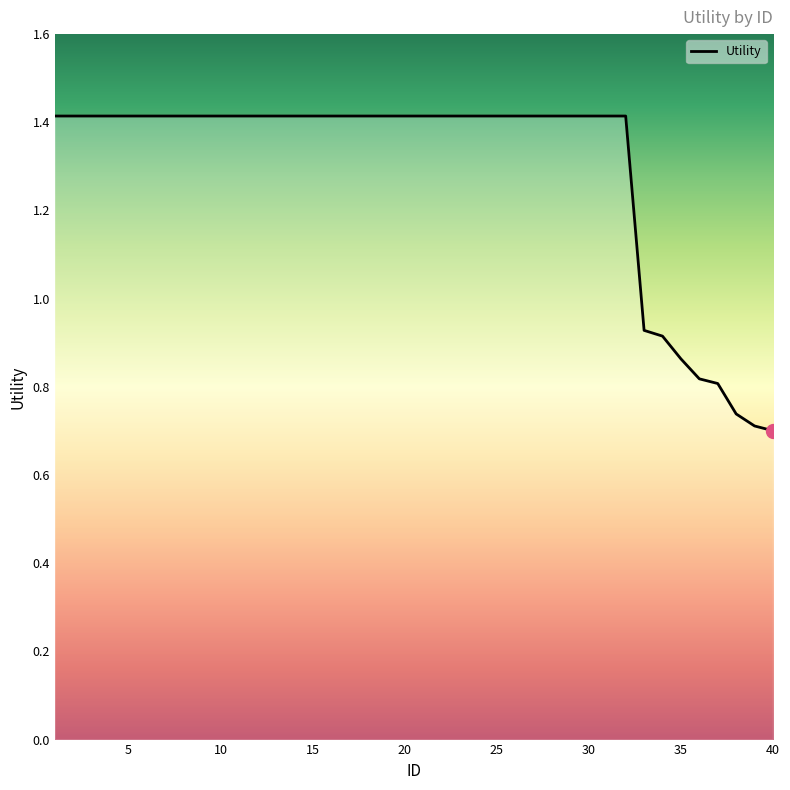

The chart shows a value of 2.2 at 5. True or false?

False